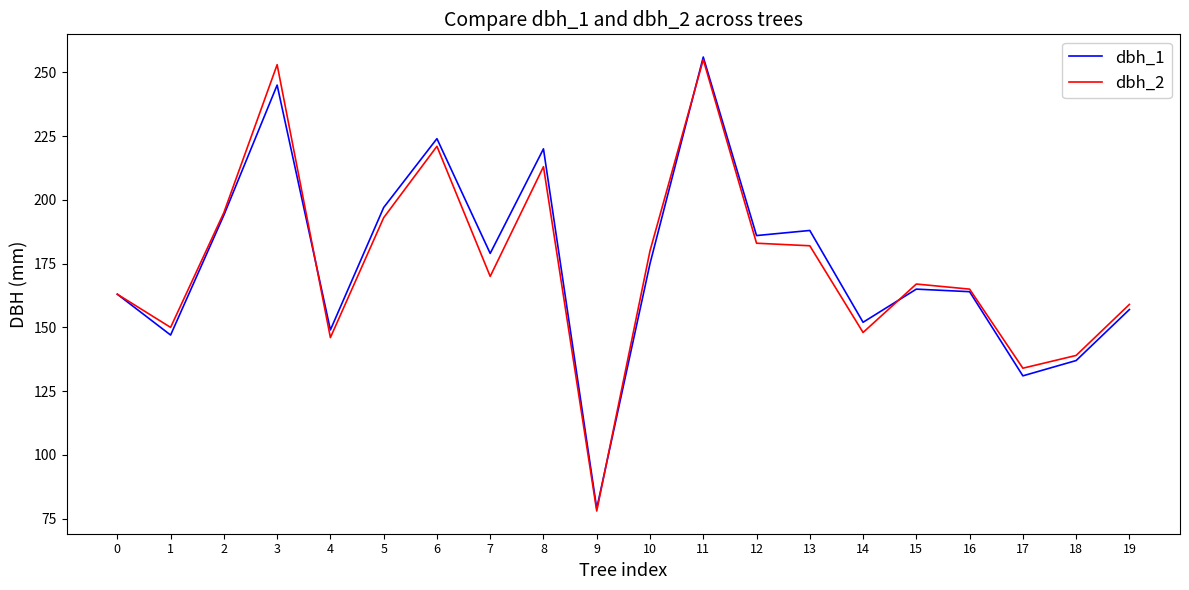

True or false: dbh_1 has a value of 131 at 17.

True